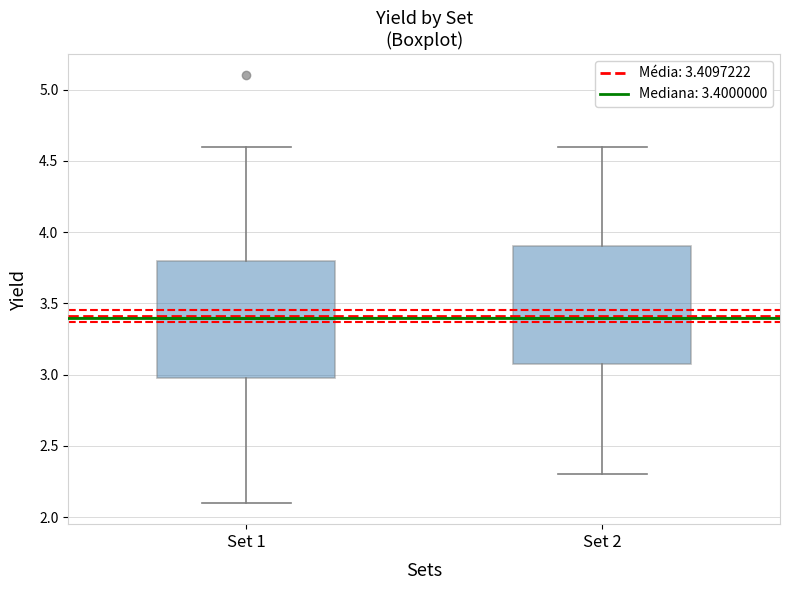

Reading left to right, transcribe this box plot: for each box, give where its median line is, the range the box spans, and where its two whiskers end, as read against the y-axis. The values are not printed on the chart, so give them approximately, as read against the axis.

Set 1: median 3.4, box 3.0 to 3.8, whiskers 2.1 to 4.6
Set 2: median 3.4, box 3.1 to 3.9, whiskers 2.3 to 4.6